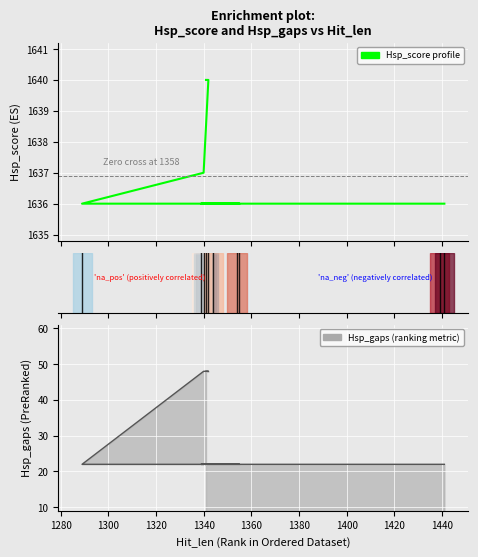

What is the minimum value shown in the chart?

1636